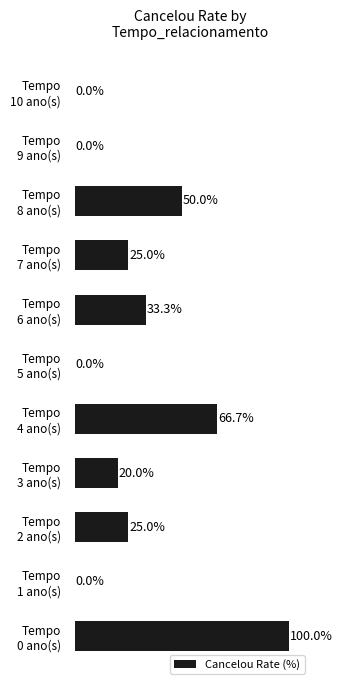

Are the bars horizontal?

Yes